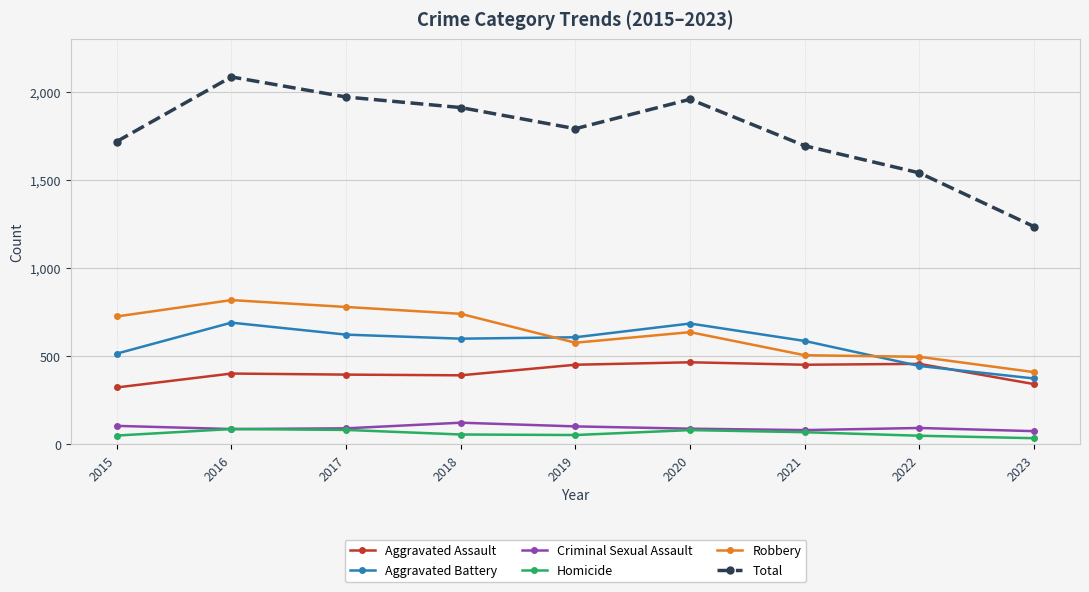

True or false: Homicide and Robbery intersect in this chart.

False